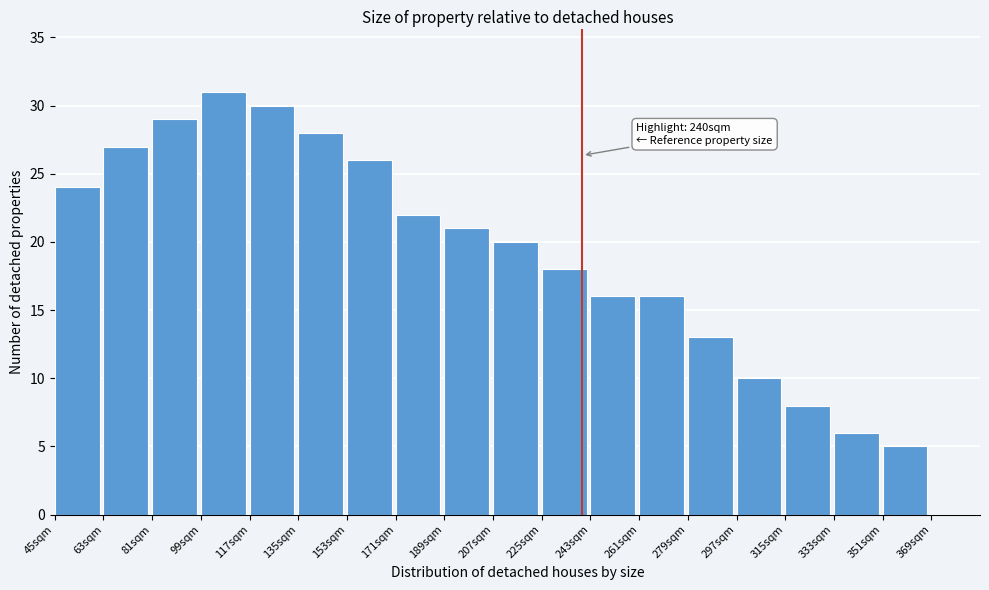

Over which range of the x-axis is the bar tallest?

99 to 117